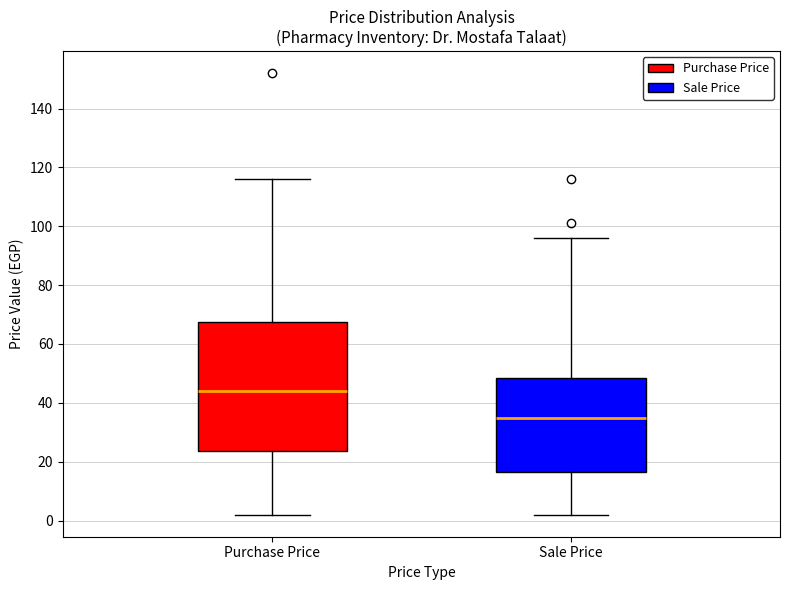

Reading left to right, read every box against the y-axis: the position of its median line, the range the box covers, and the ends of its whiskers. The values are not printed on the chart, so give them approximately, as read against the axis.

Purchase Price: median 44, box 24 to 68, whiskers 2 to 116
Sale Price: median 36, box 16 to 48, whiskers 2 to 96